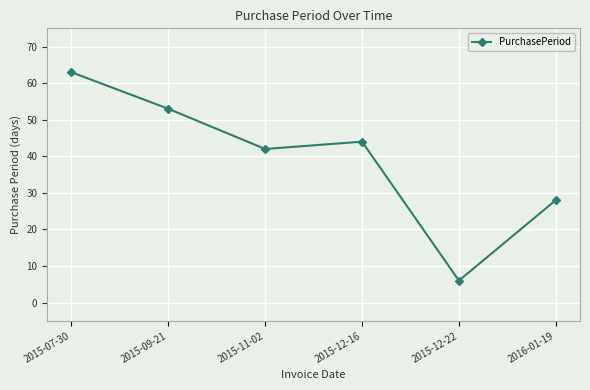

What is the value of the 4th point from the left?

44